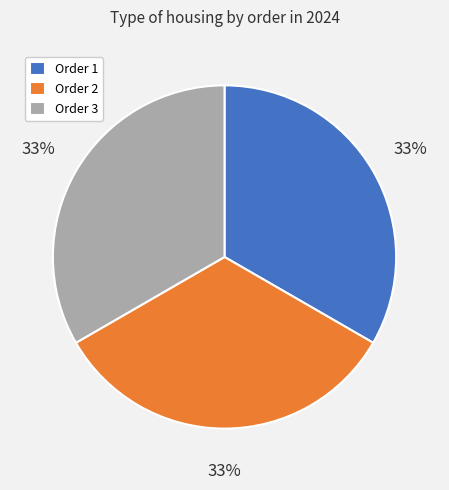

Do Order 2 and Order 1 together represent more than half of the pie?

Yes